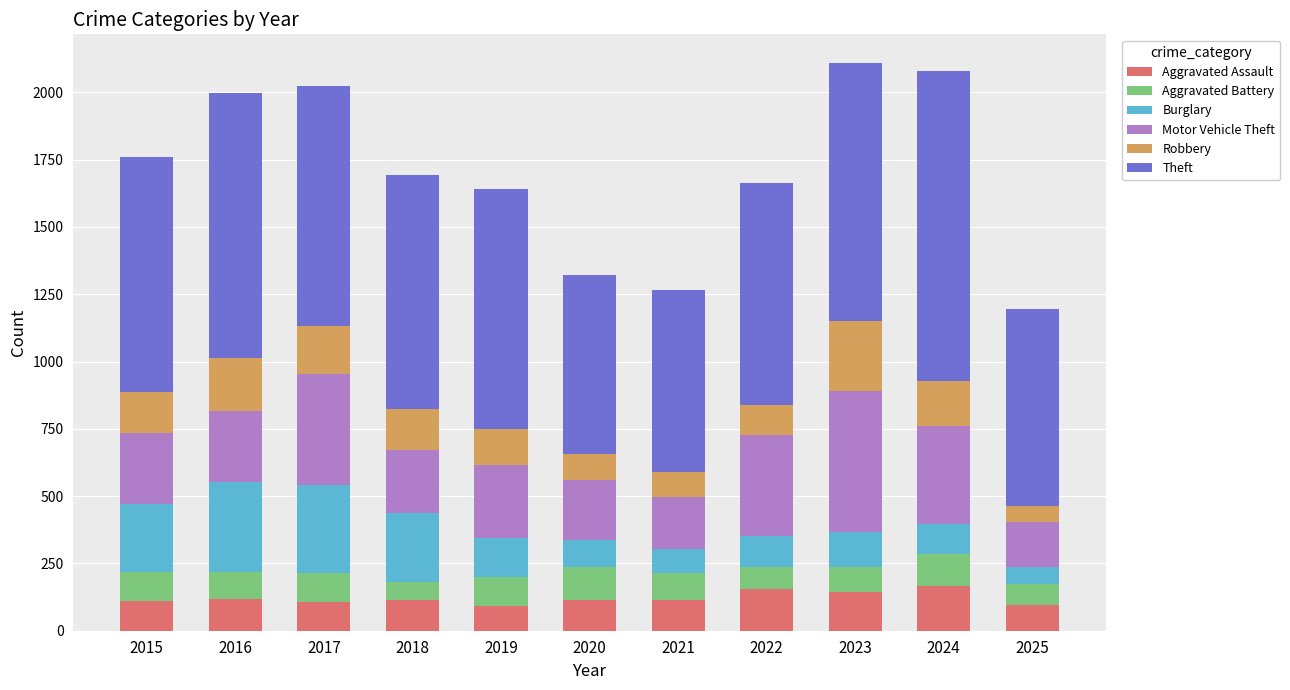

What is the total value across all series at 2022?

1665